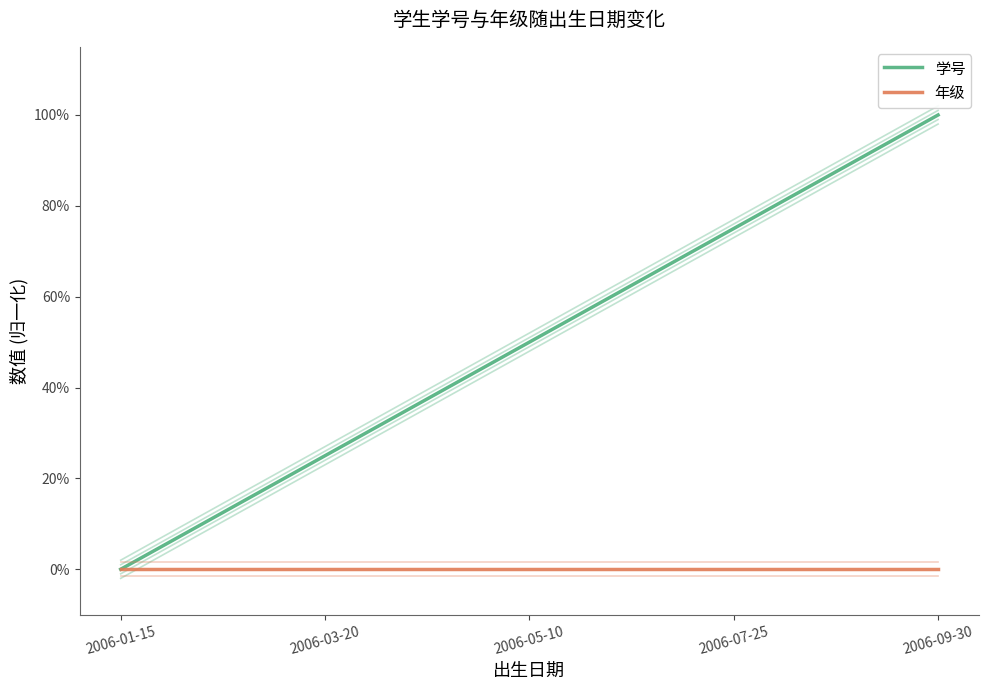

True or false: 学号 and 年级 cross at least once.

False